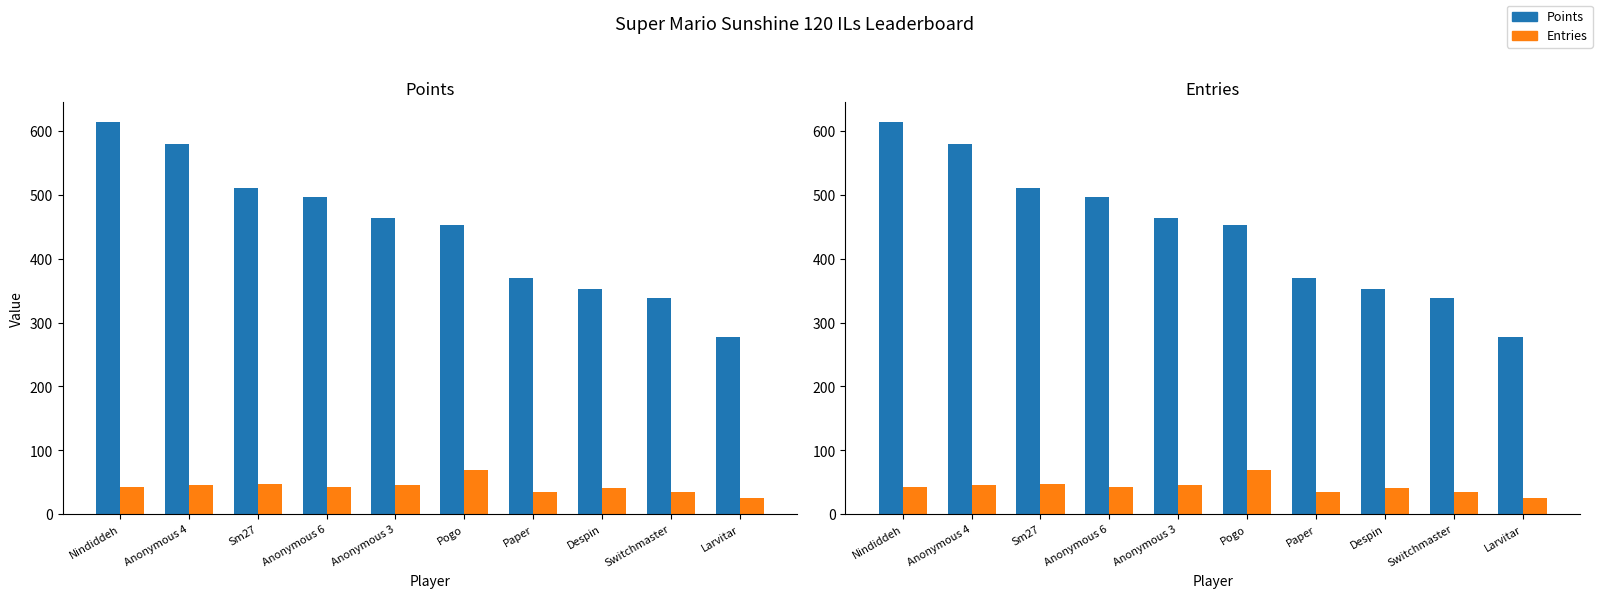

What is the label of the 10th bar from the left?

Larvitar